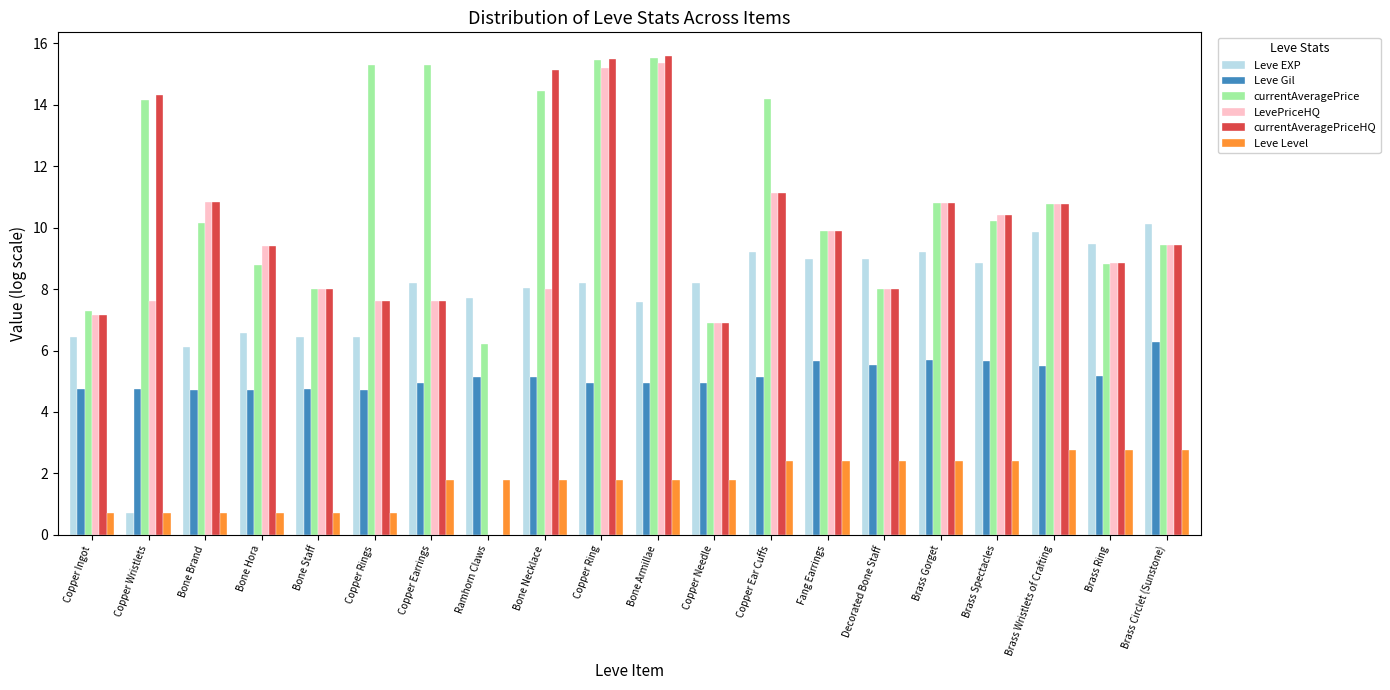

Which series has the largest total across all categories?

currentAveragePrice